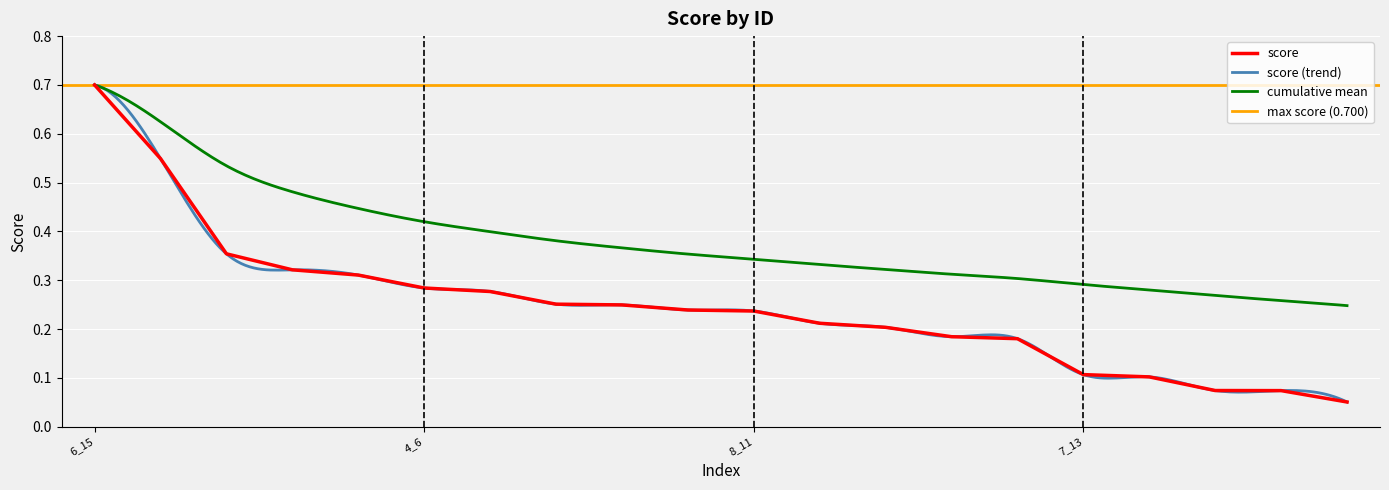

What is the label of the 3rd point from the right?

3_8